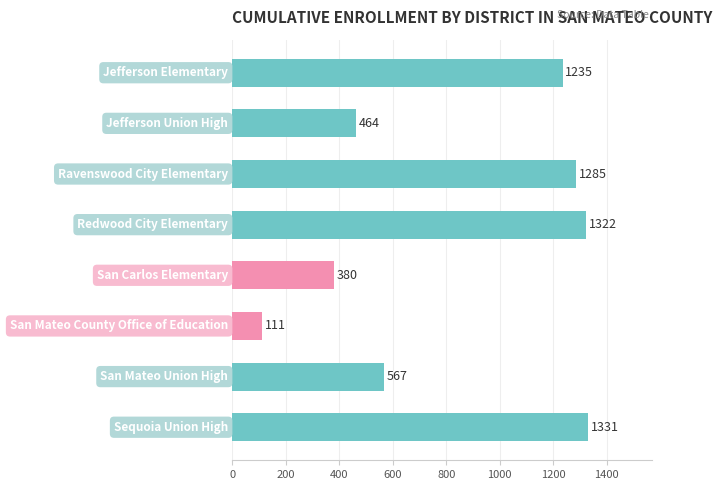

What is the value of the 3rd bar from the top?

1285